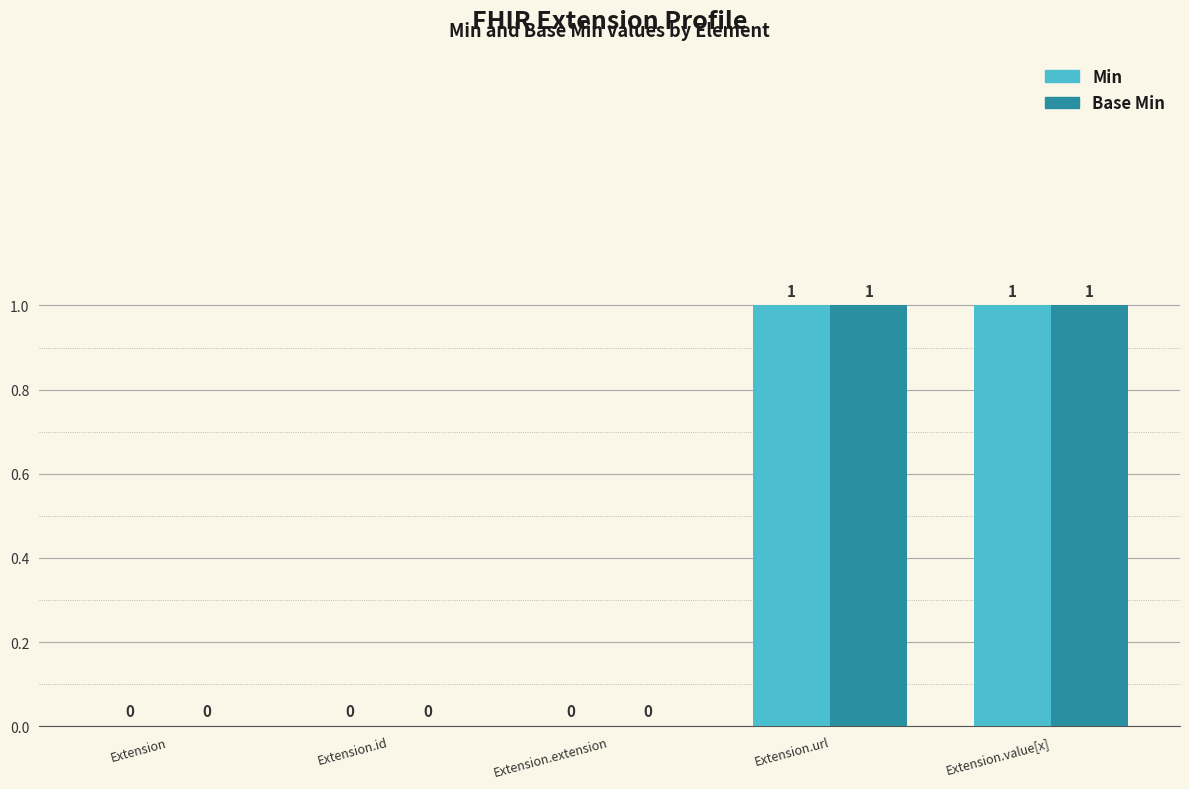

Is the value of Min at Extension.value[x] greater than the value of Base Min at Extension?

Yes